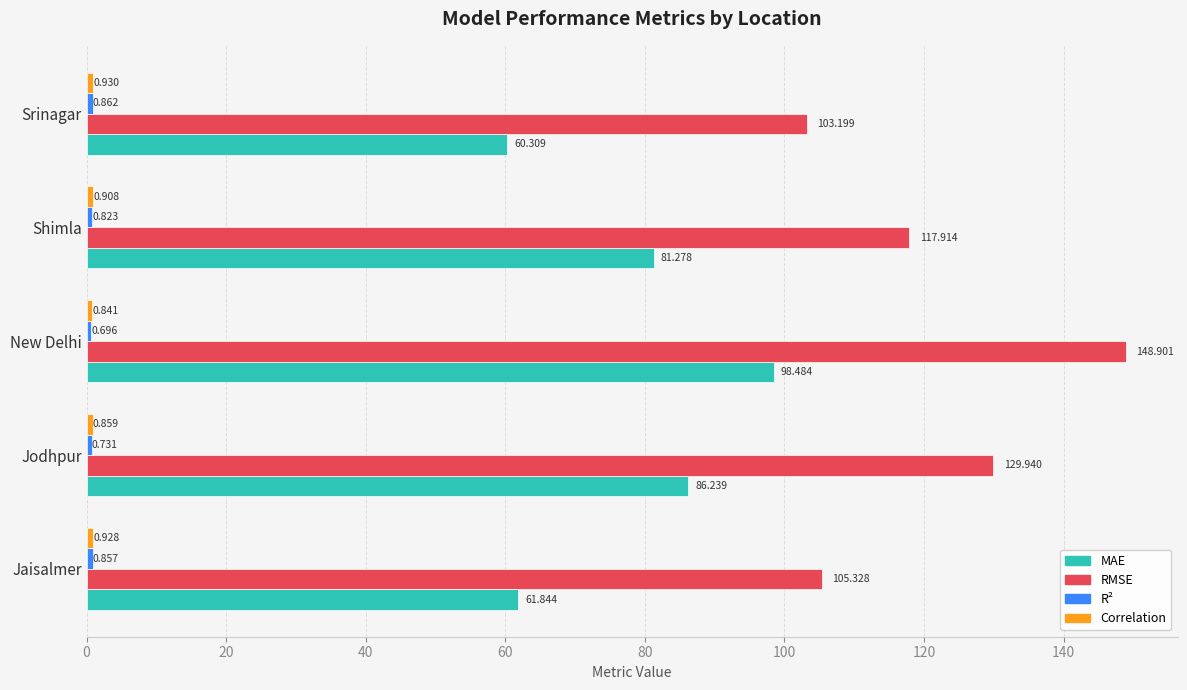

Where is MAE nearest to the value 79?

Shimla